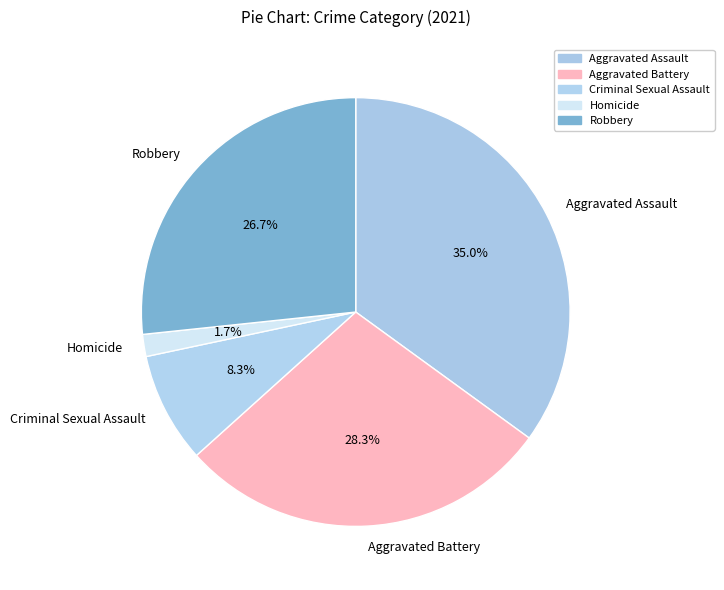

Count the number of slices in the pie.

5